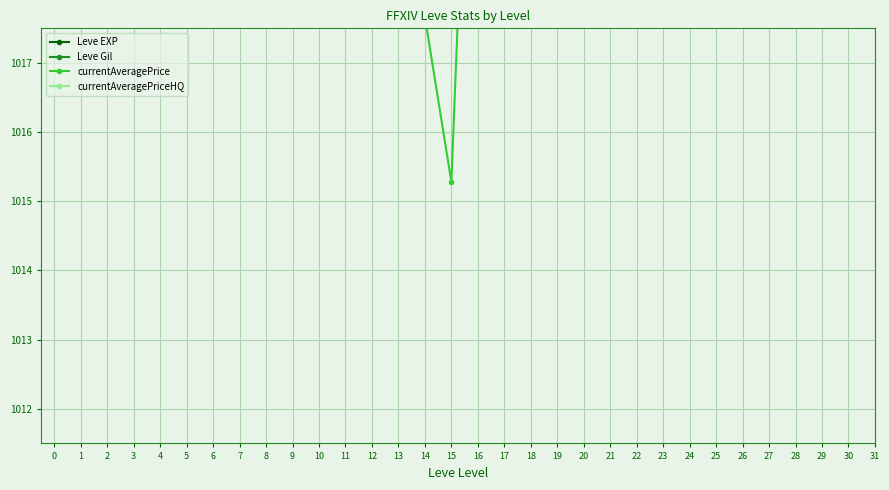

Is the value of currentAveragePrice at 20 greater than the value of Leve EXP at 1?

No